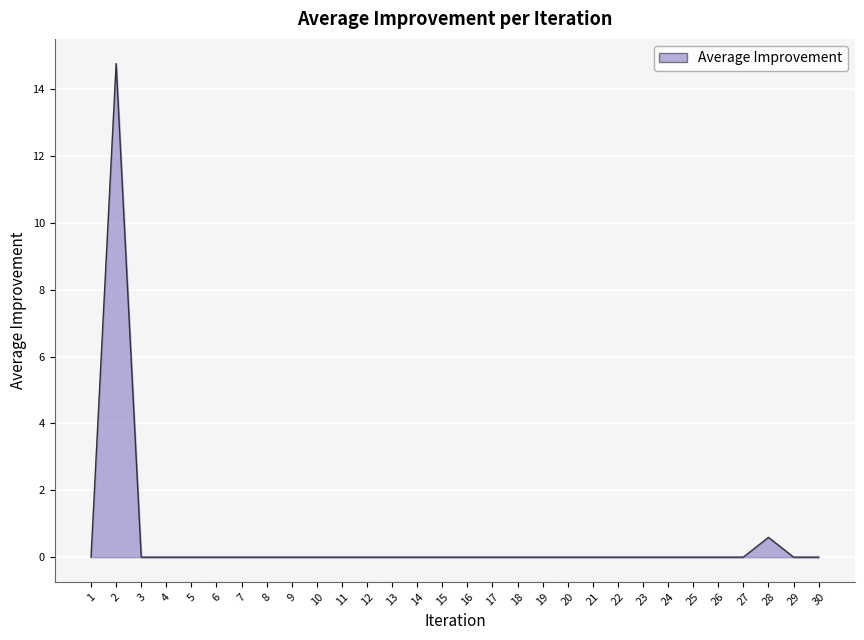

What is the change in value from 9 to 28?

+0.6